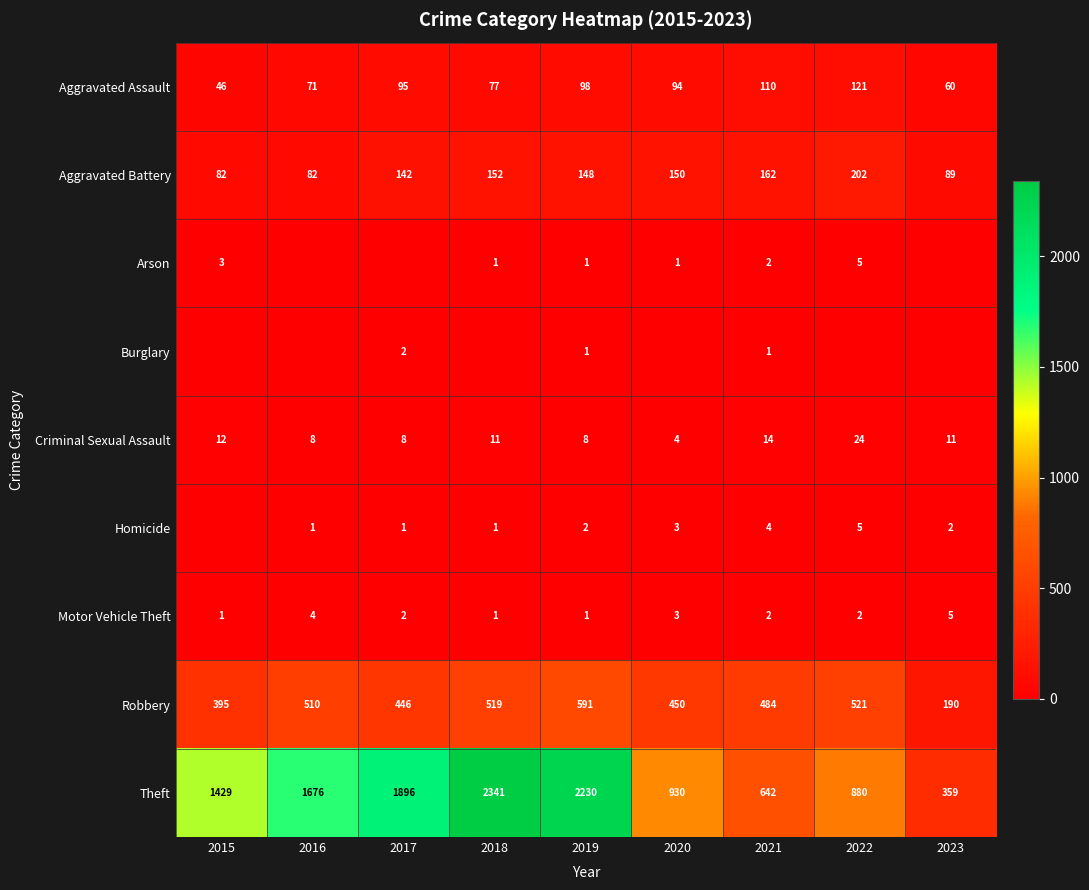

At which label does Motor Vehicle Theft first exceed 2?

2016